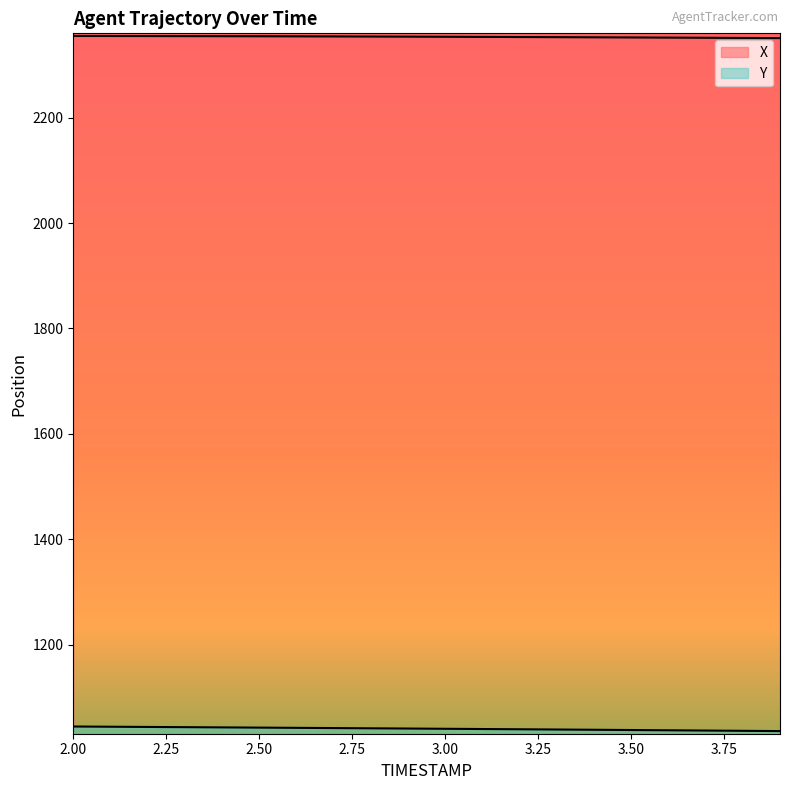

Reading right to left, what are all the values shown in this chart?

X: 2350.9	2351.2	2351.5	2351.8	2352.1	2352.4	2352.7	2352.9	2353.2	2353.4	2353.6	2353.8	2354.0	2354.2	2354.4	2354.5	2354.7	2354.8	2354.9	2354.9
Y: 1036.2	1036.7	1037.2	1037.7	1038.2	1038.7	1039.1	1039.6	1040.1	1040.5	1041.0	1041.4	1041.9	1042.3	1042.7	1043.2	1043.6	1044.0	1044.4	1044.8